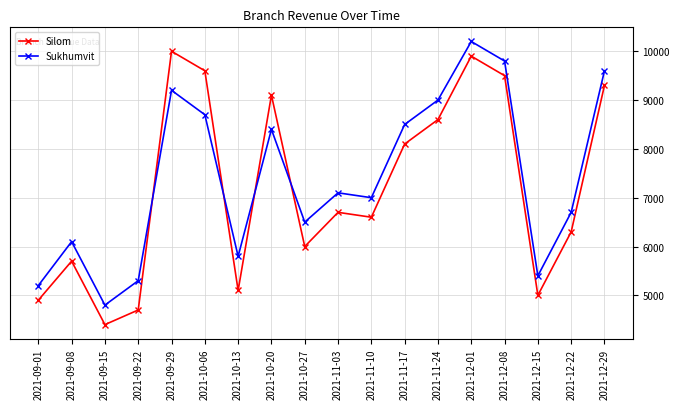

How many times do Sukhumvit and Silom cross each other?

4